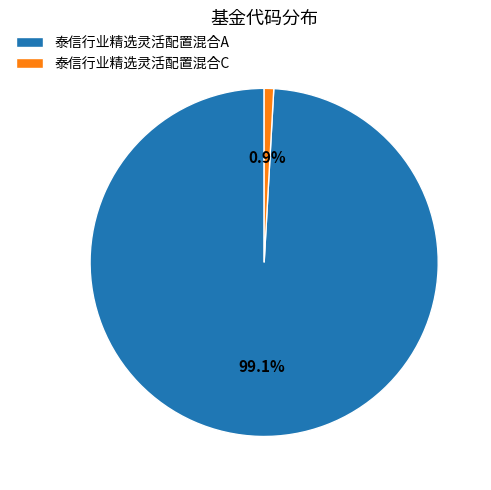

To the nearest percent, what percentage of the pie is 泰信行业精选灵活配置混合A?

99%